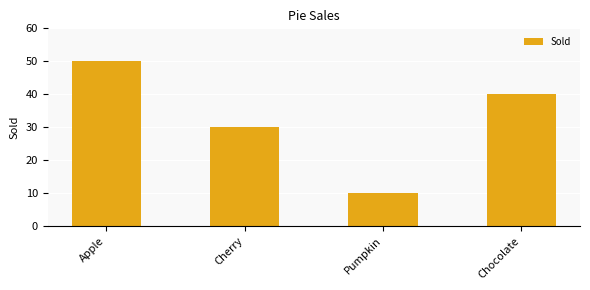

At which label does the data first exceed 40?

Apple